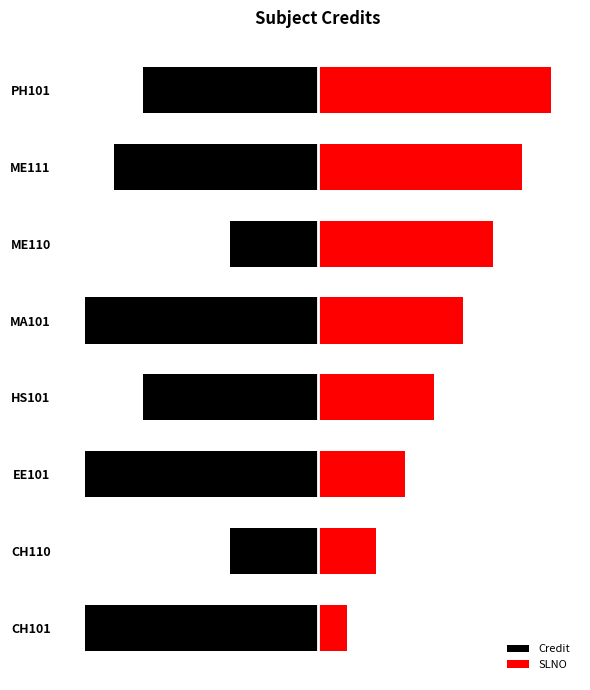

Reading left to right, list all the values displayed in this chart.

Credit: -8	-3	-8	-6	-8	-3	-7	-6
SLNO: 1	2	3	4	5	6	7	8